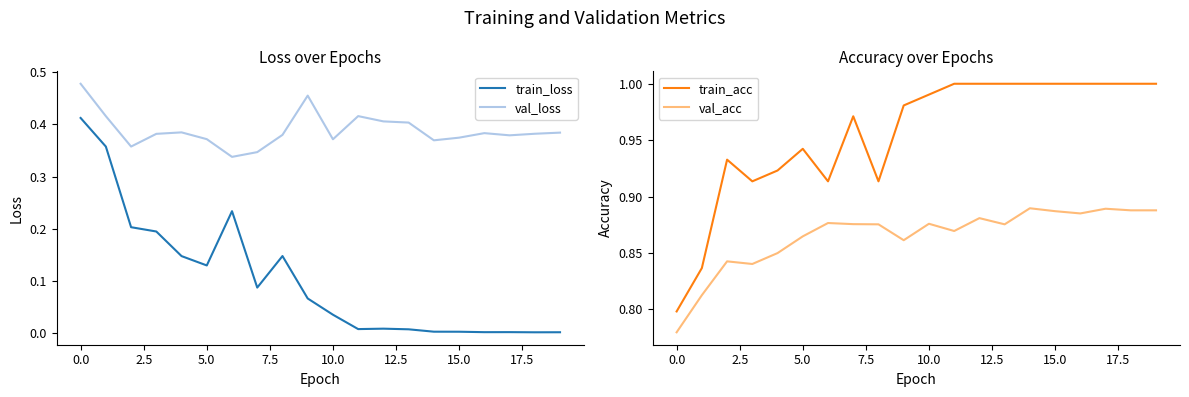

What are all the series names shown in the legend?

train_loss, val_loss, train_acc, val_acc